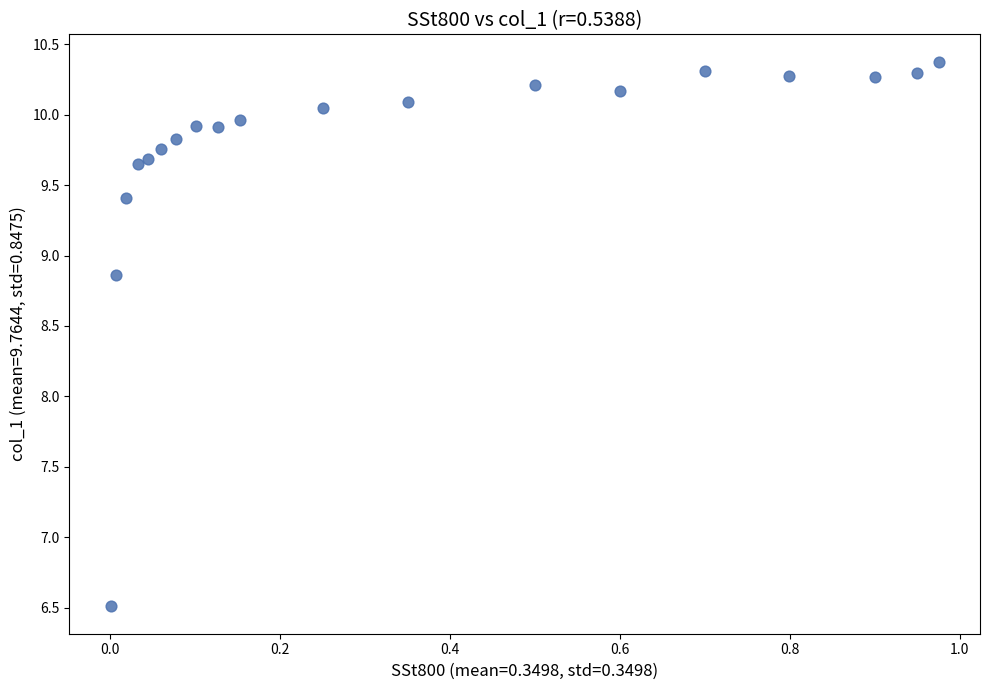

What Y value in the scatter plot is closest to 8?

8.9